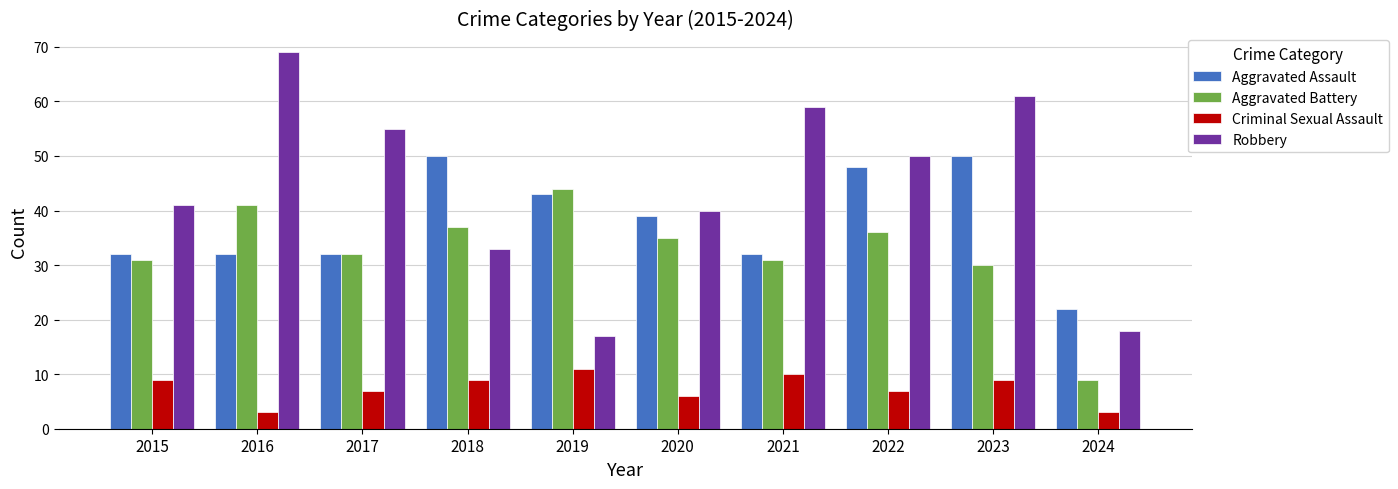

How many bars are there in each group?

4